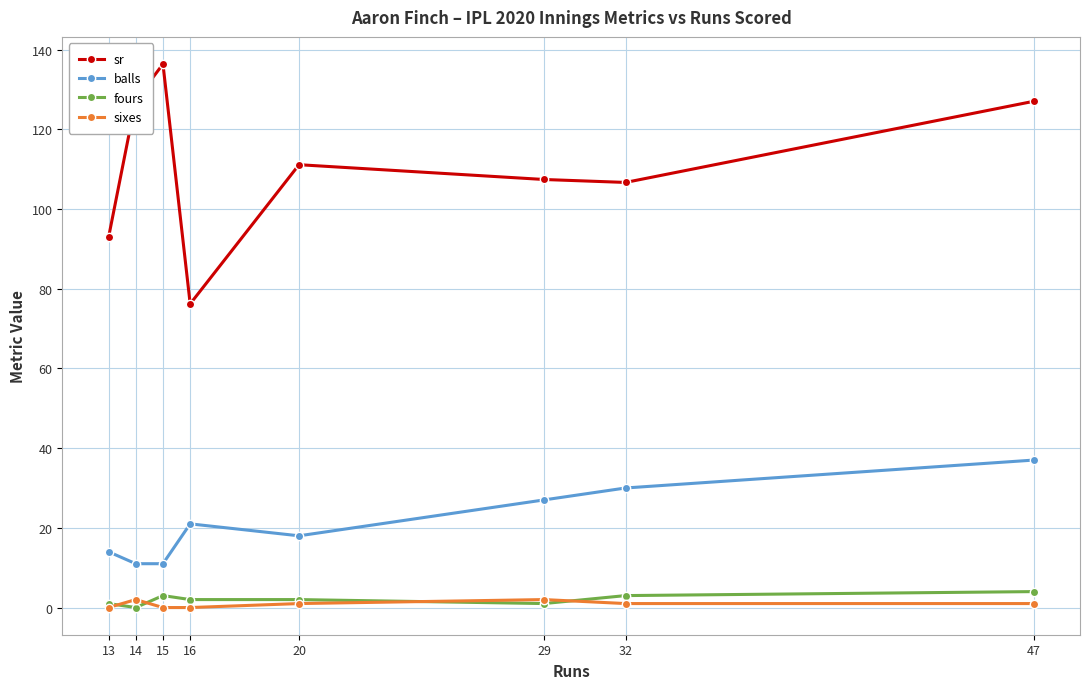

True or false: sixes and fours intersect in this chart.

True